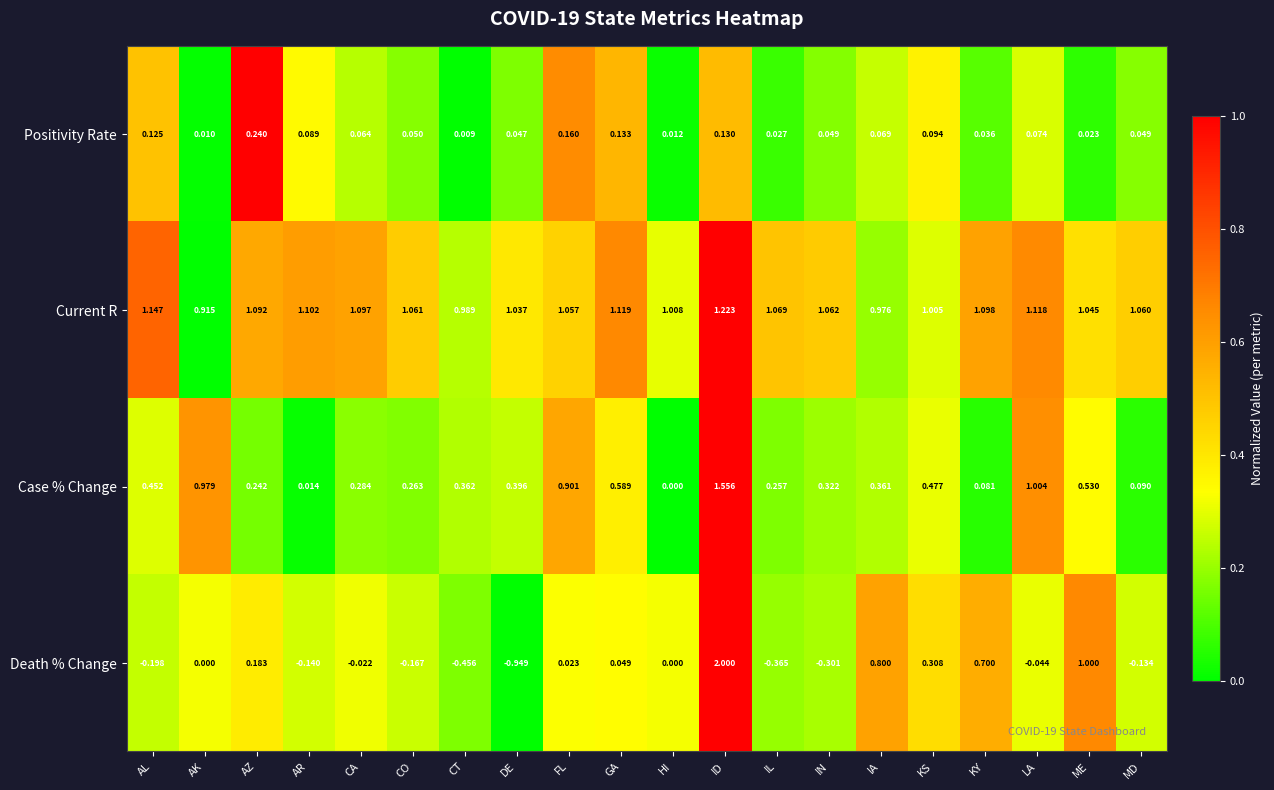

List the series in order of their peak value, highest first.

Death % Change, Case % Change, Current R, Positivity Rate